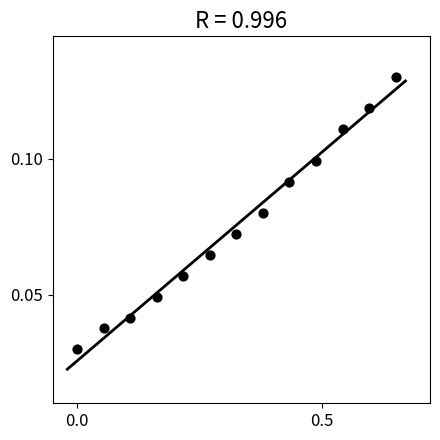

What is the range of X values (max minus min)?

0.7